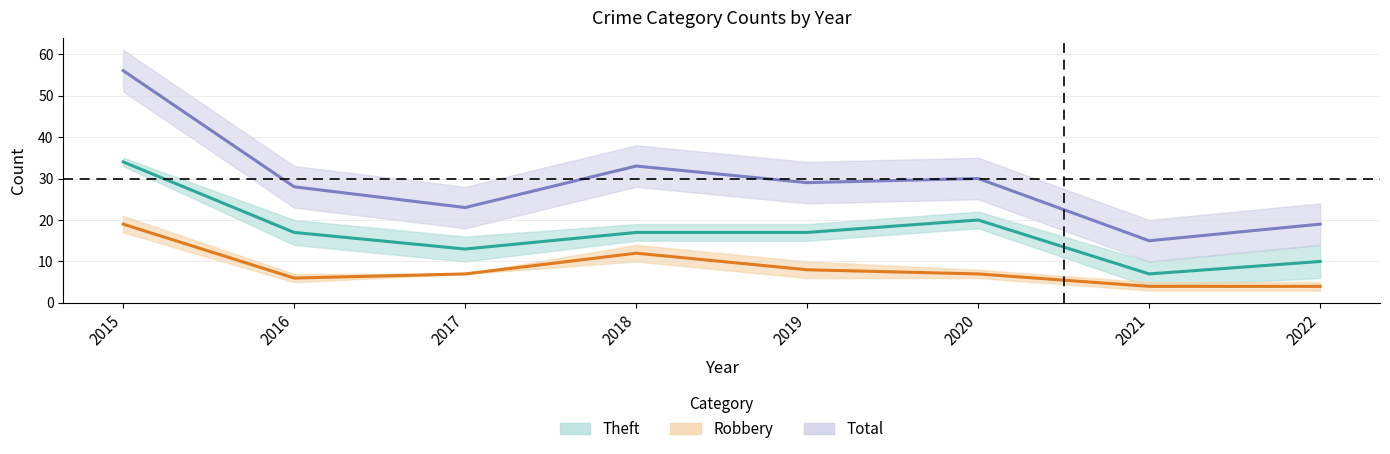

What is the approximate value of Theft at 2019, to the nearest 5?

15